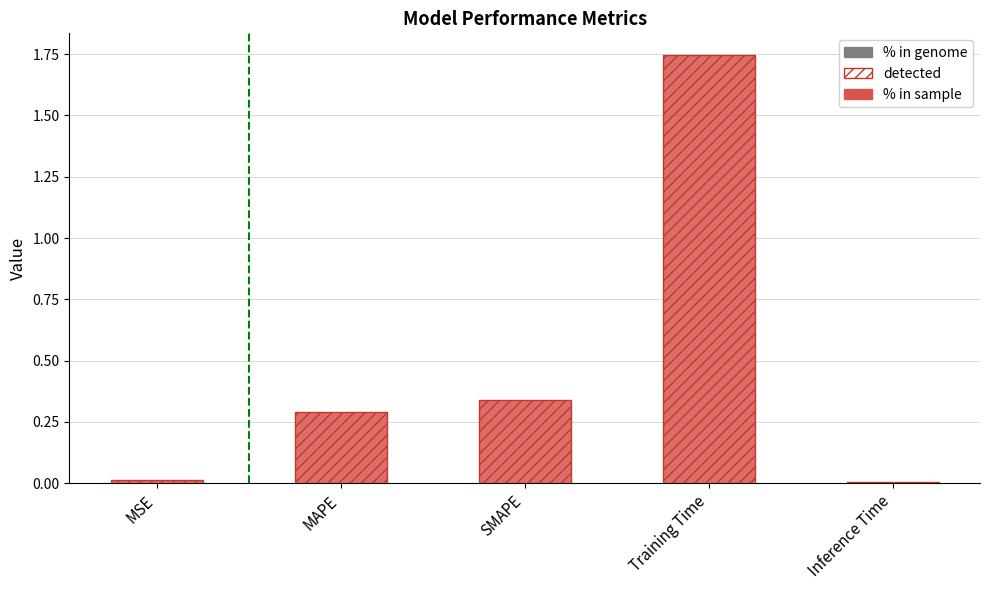

What is the label of the 1st bar from the right?

Inference Time